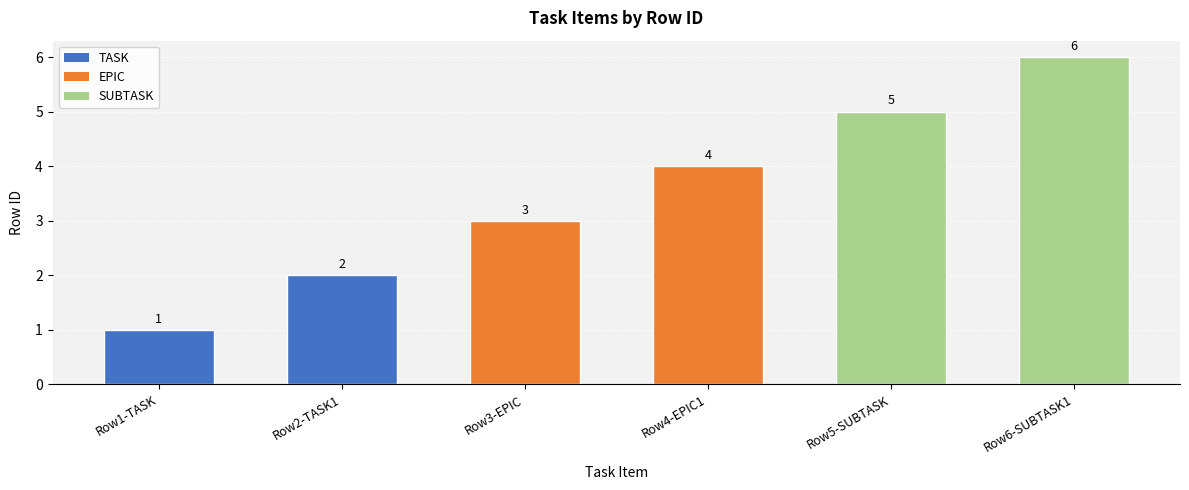

The value at Row3-EPIC is 5. True or false?

False